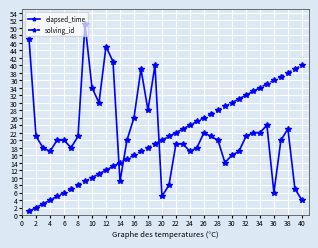

What is the lowest value of the elapsed_time series?

4